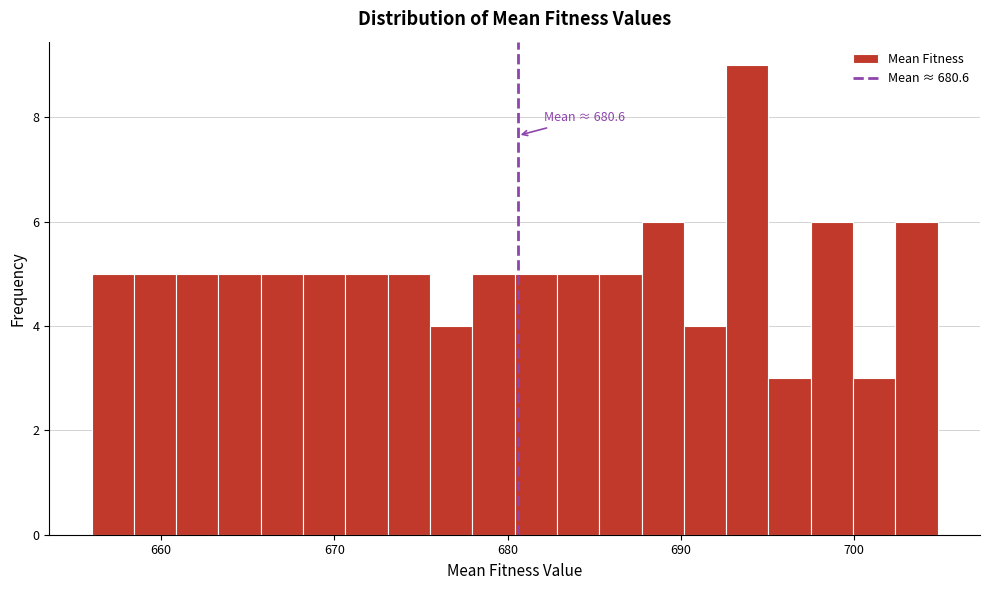

Around what value on the x-axis is the tallest bar? Give the approximate position of its centre, as read against the axis.

694